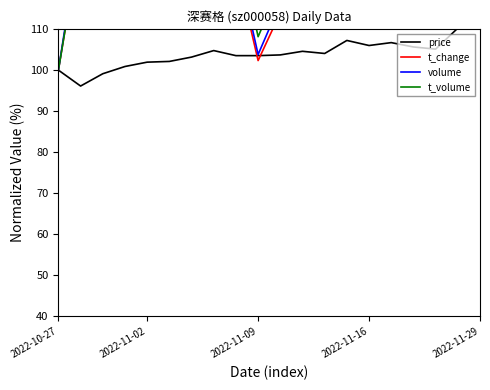

How many lines are shown in the chart?

4